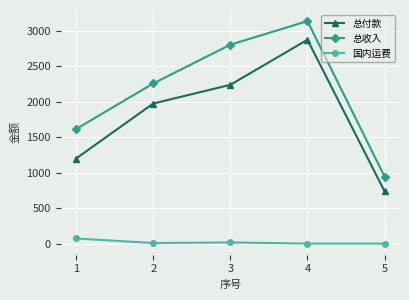

The 总收入 series shows 1454.2 at 5. True or false?

False